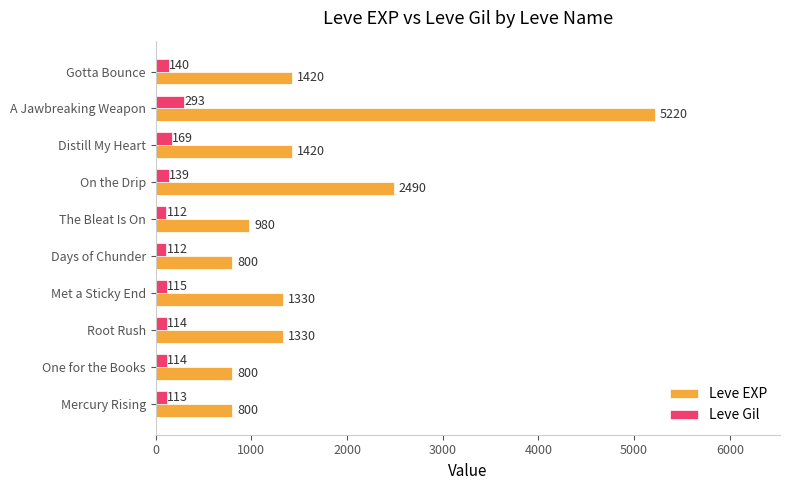

What is the greatest value displayed?

5220